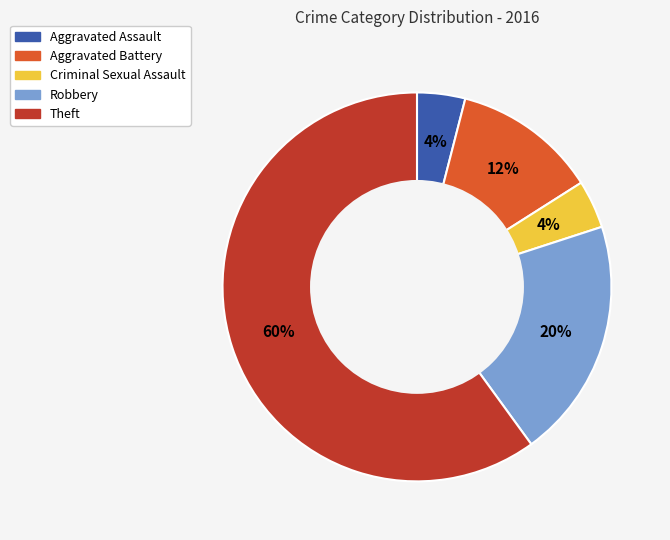

Does Robbery represent more than half of the total?

No